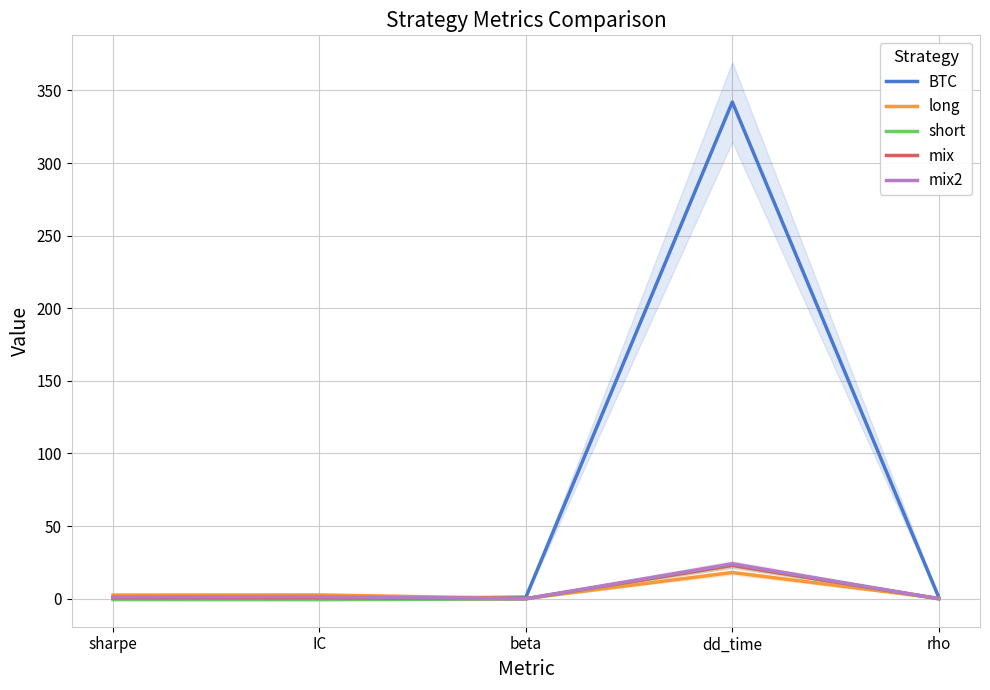

What is the difference between the maximum and minimum values in the mix series?

23.0